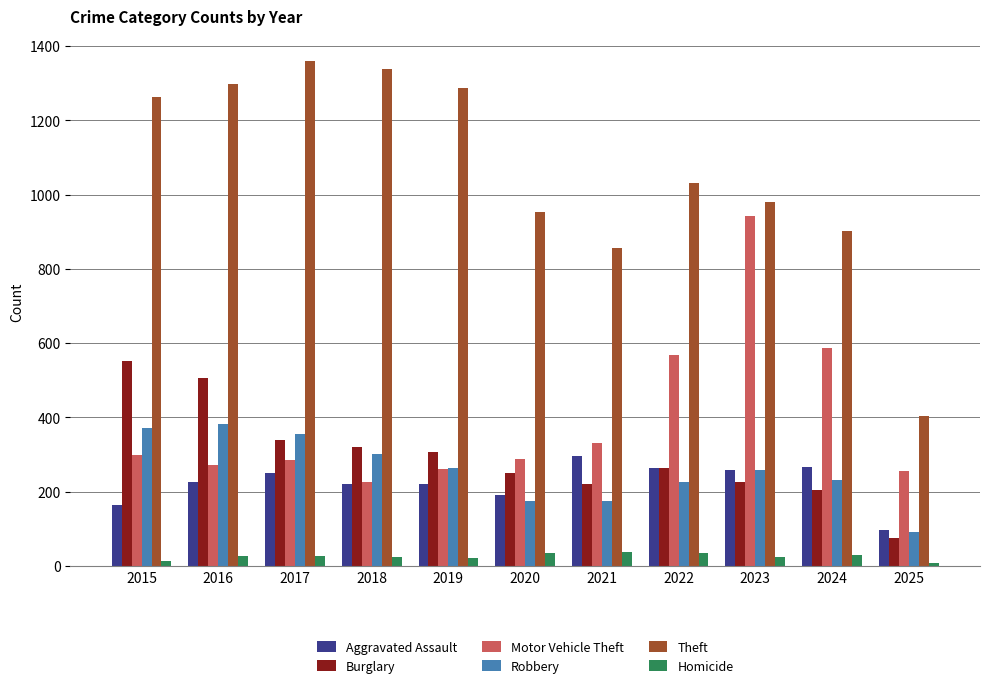

What is the value of the Aggravated Assault bar at the 11th from the left?

97